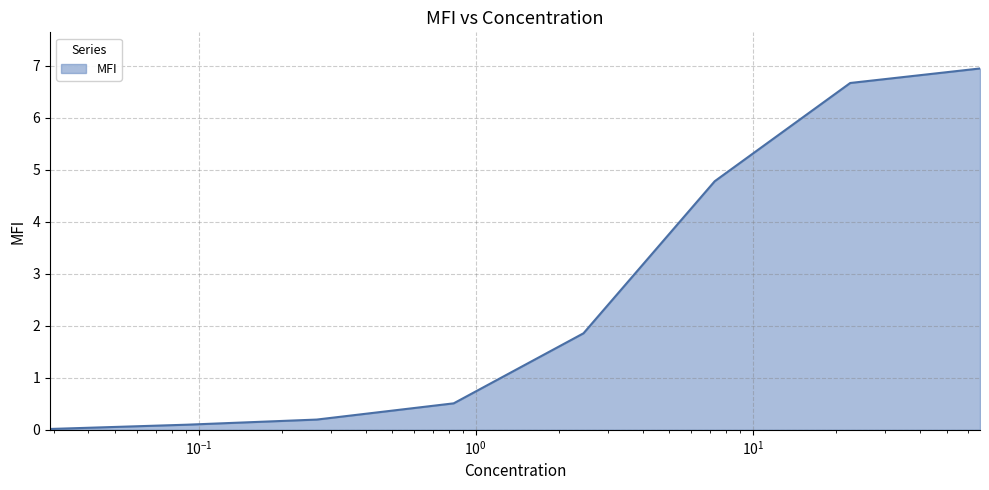

What is the greatest value displayed?

6.9